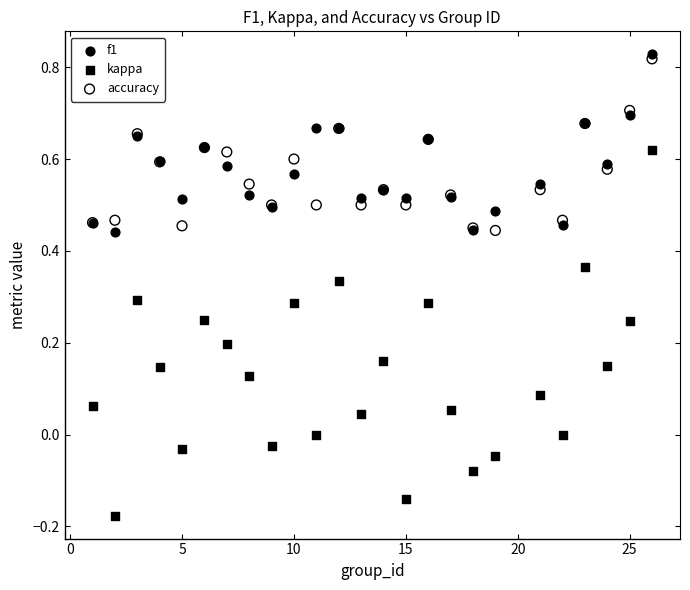

Which series has the widest spread of Y values?

kappa